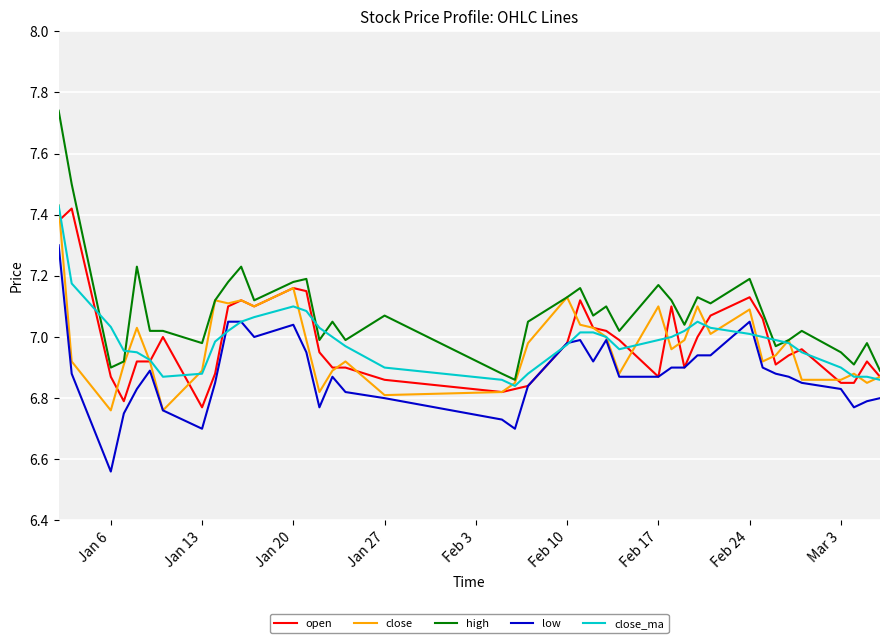

Which series has the largest total across all categories?

high